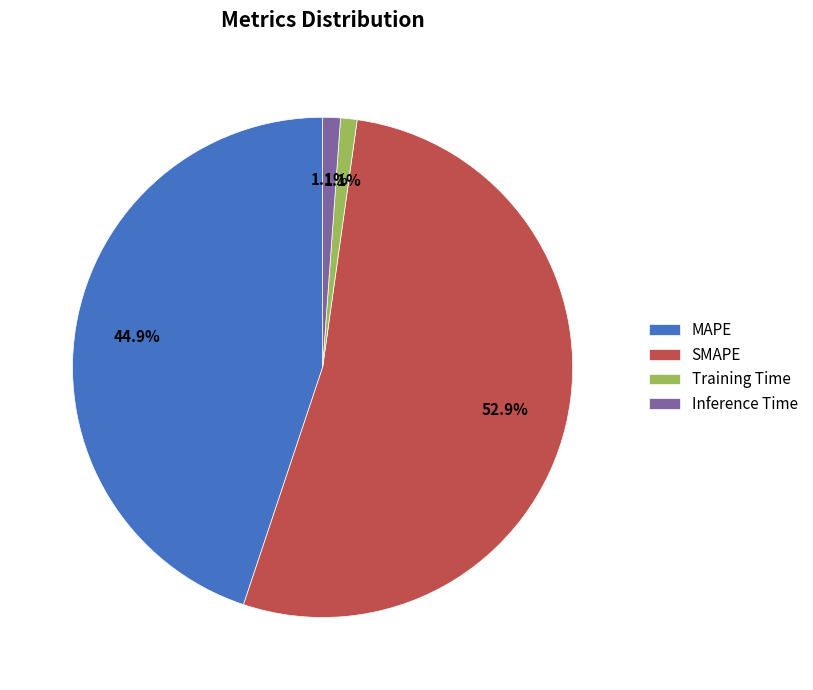

Which slice represents more than half of the pie?

SMAPE